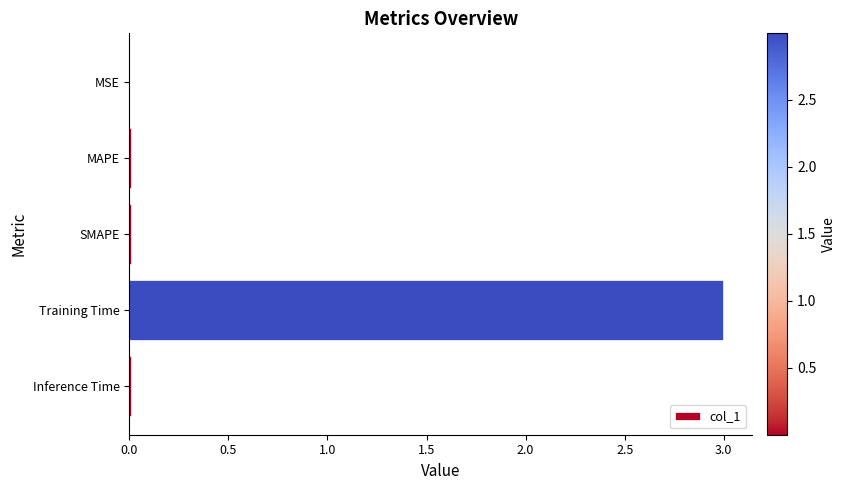

The value at Inference Time is 0.0. True or false?

True